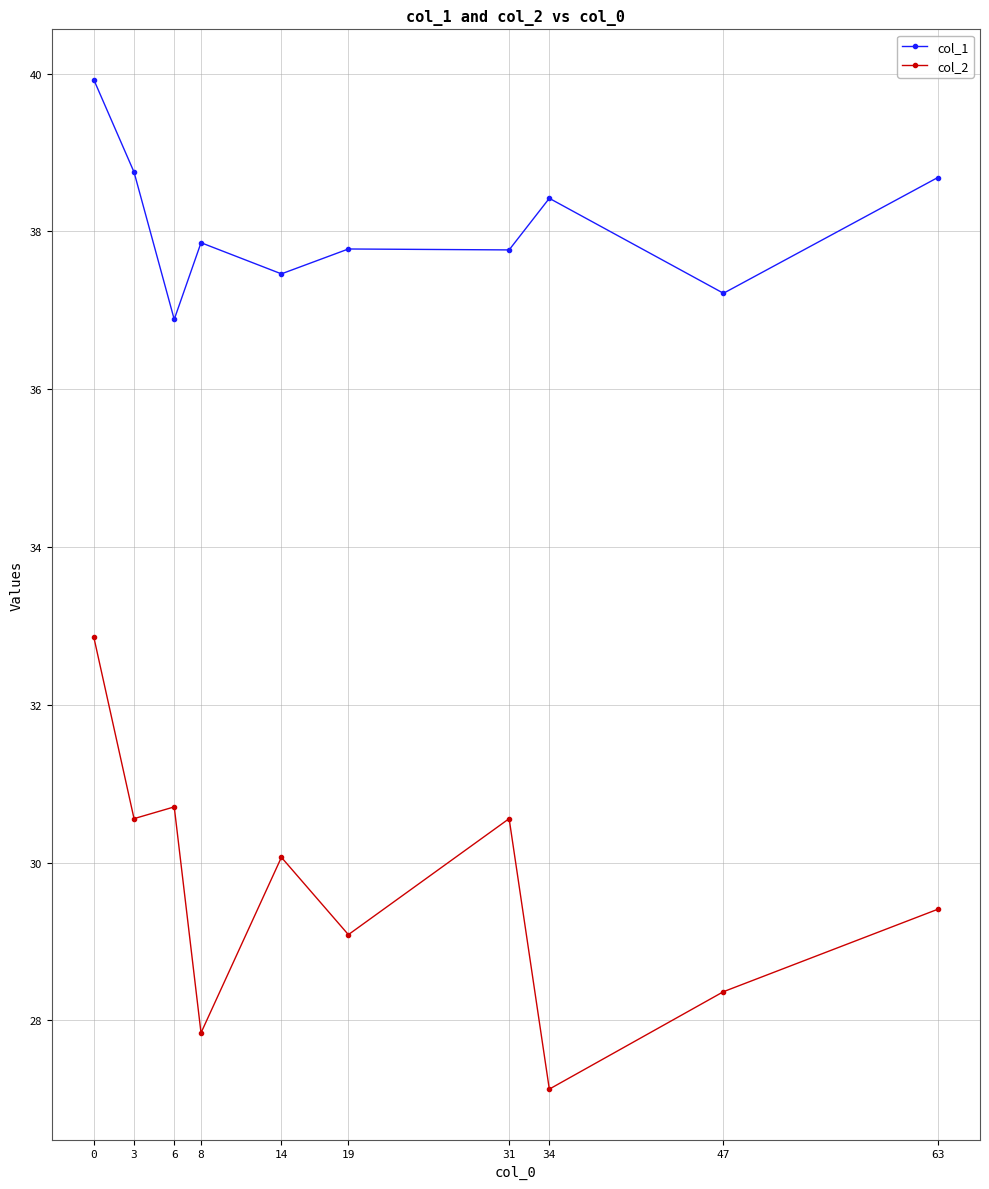

True or false: col_2 and col_1 intersect in this chart.

False